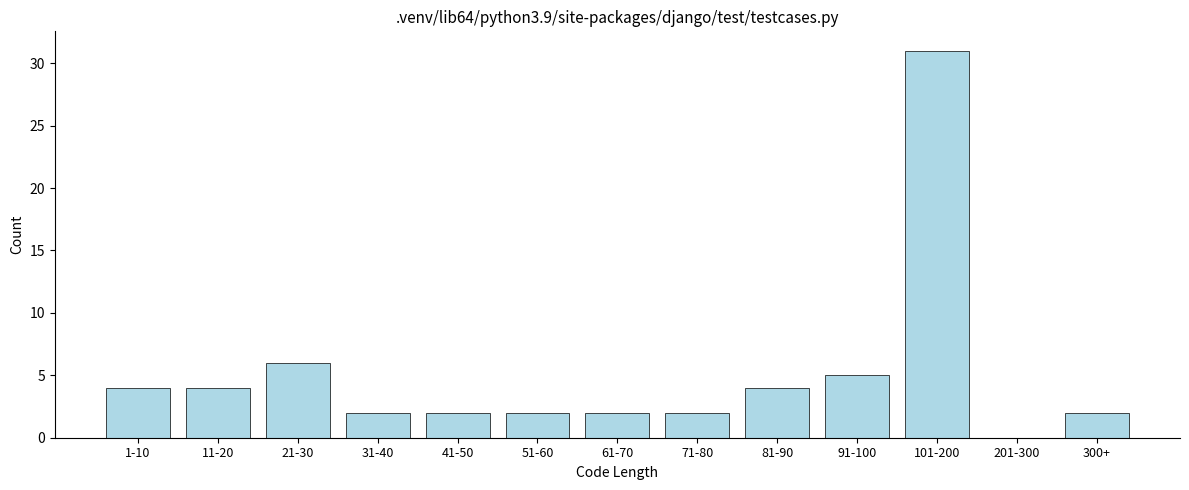

Reading left to right, extract all data points from this chart.

1-10=4	11-20=4	21-30=6	31-40=2	41-50=2	51-60=2	61-70=2	71-80=2	81-90=4	91-100=5	101-200=31	201-300=0	300+=2